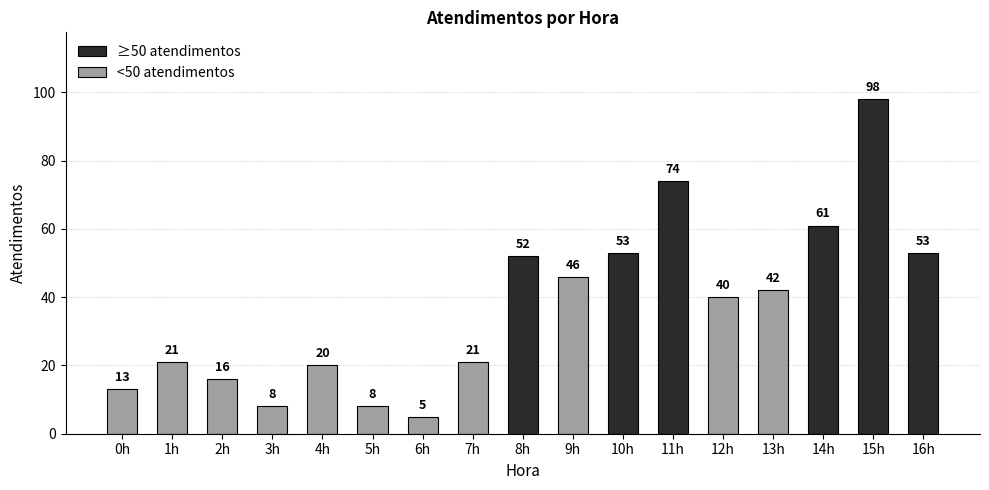

What is the maximum value shown in the chart?

98